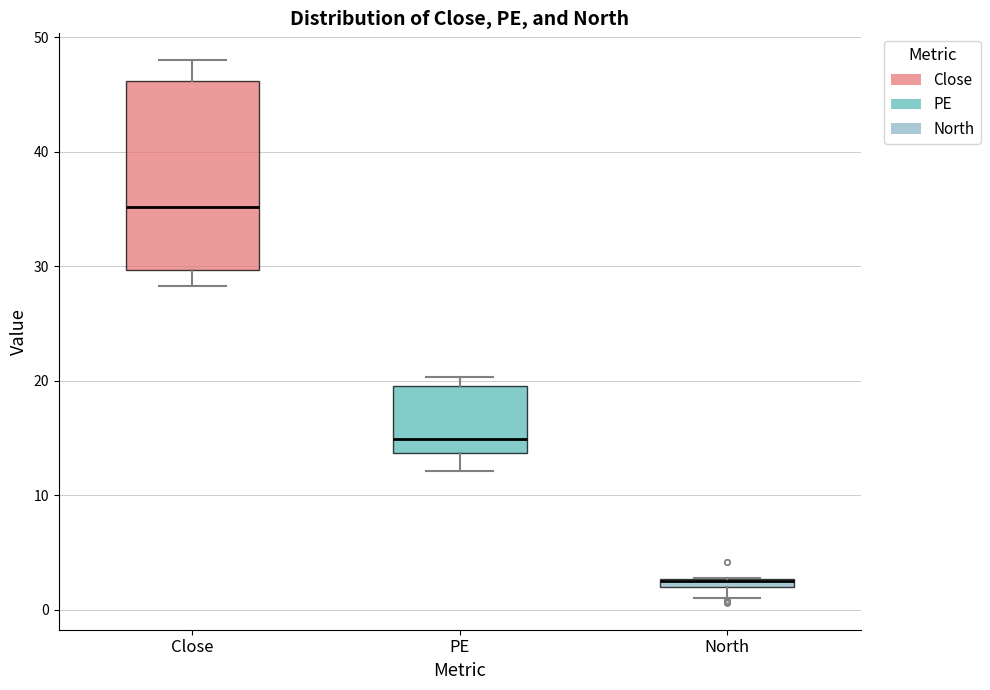

Where is the upper edge of the box for Close on the y-axis? The values are not printed on the chart, so give them approximately, as read against the axis.

46